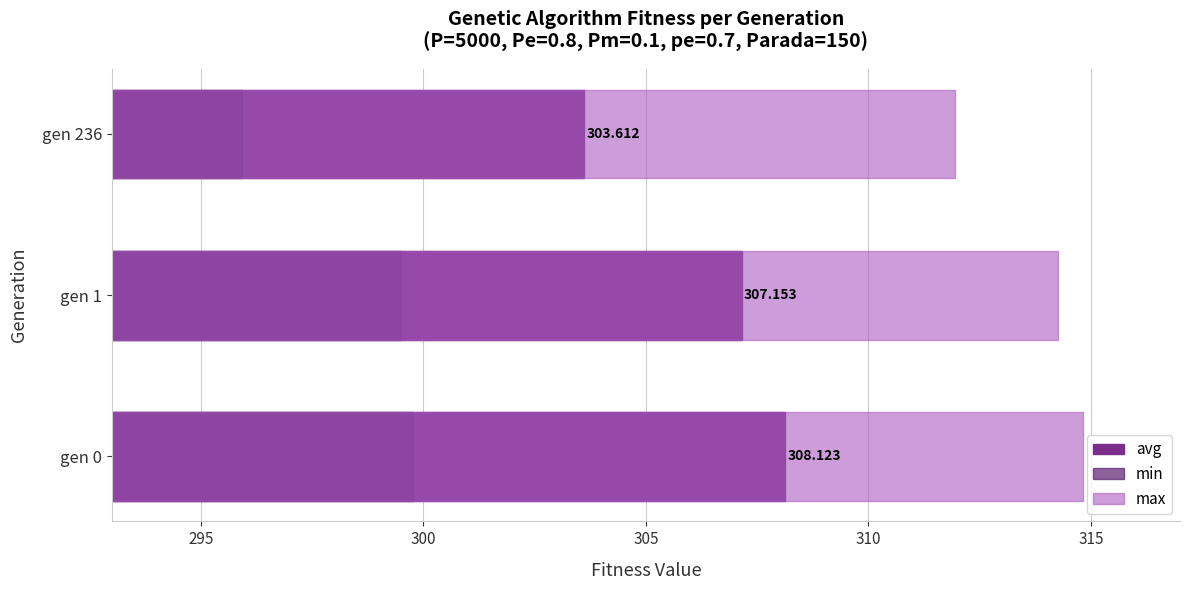

The value of avg at gen 0 is 308.1. True or false?

True